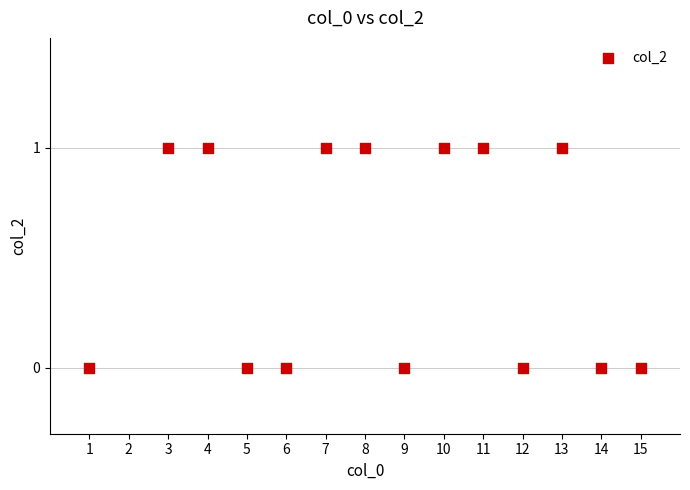

What is the range of X values (max minus min)?

14